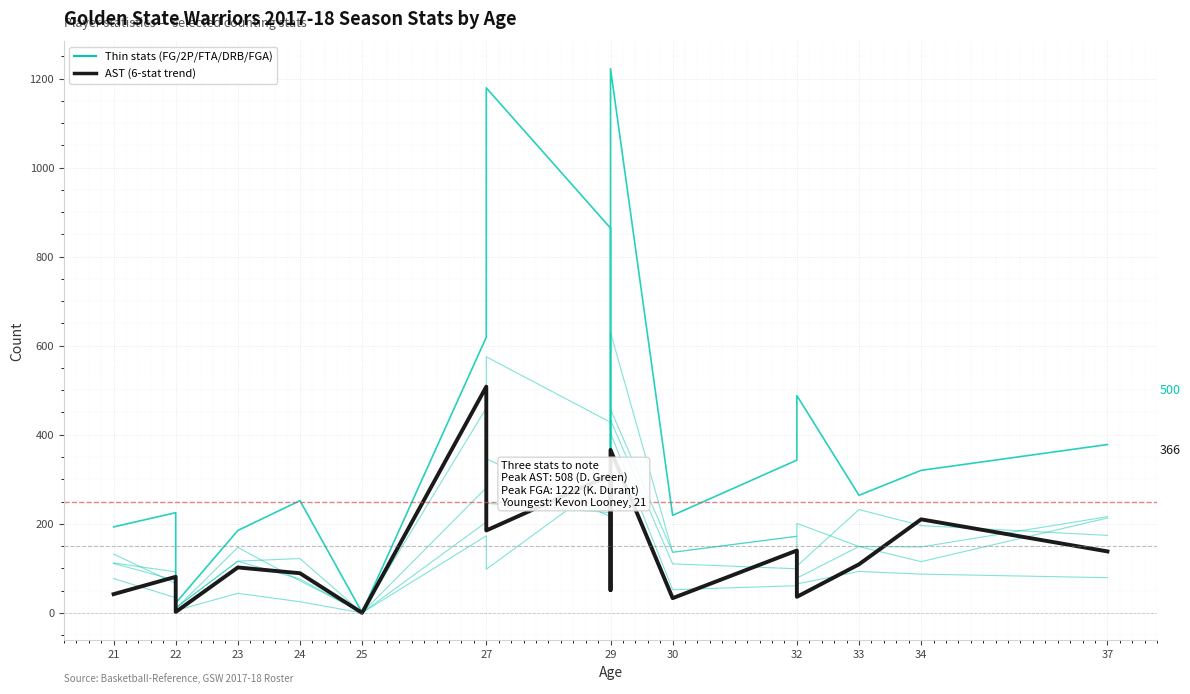

Which series has the widest spread of values?

FGA